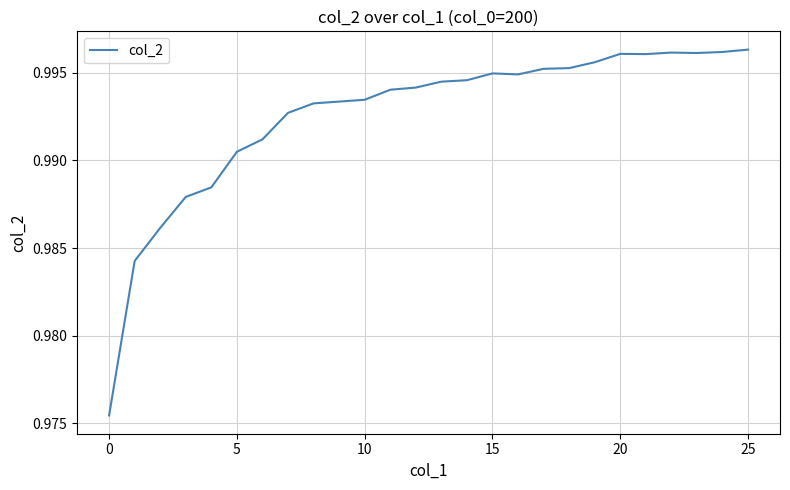

Where is the data nearest to the value 0?

0